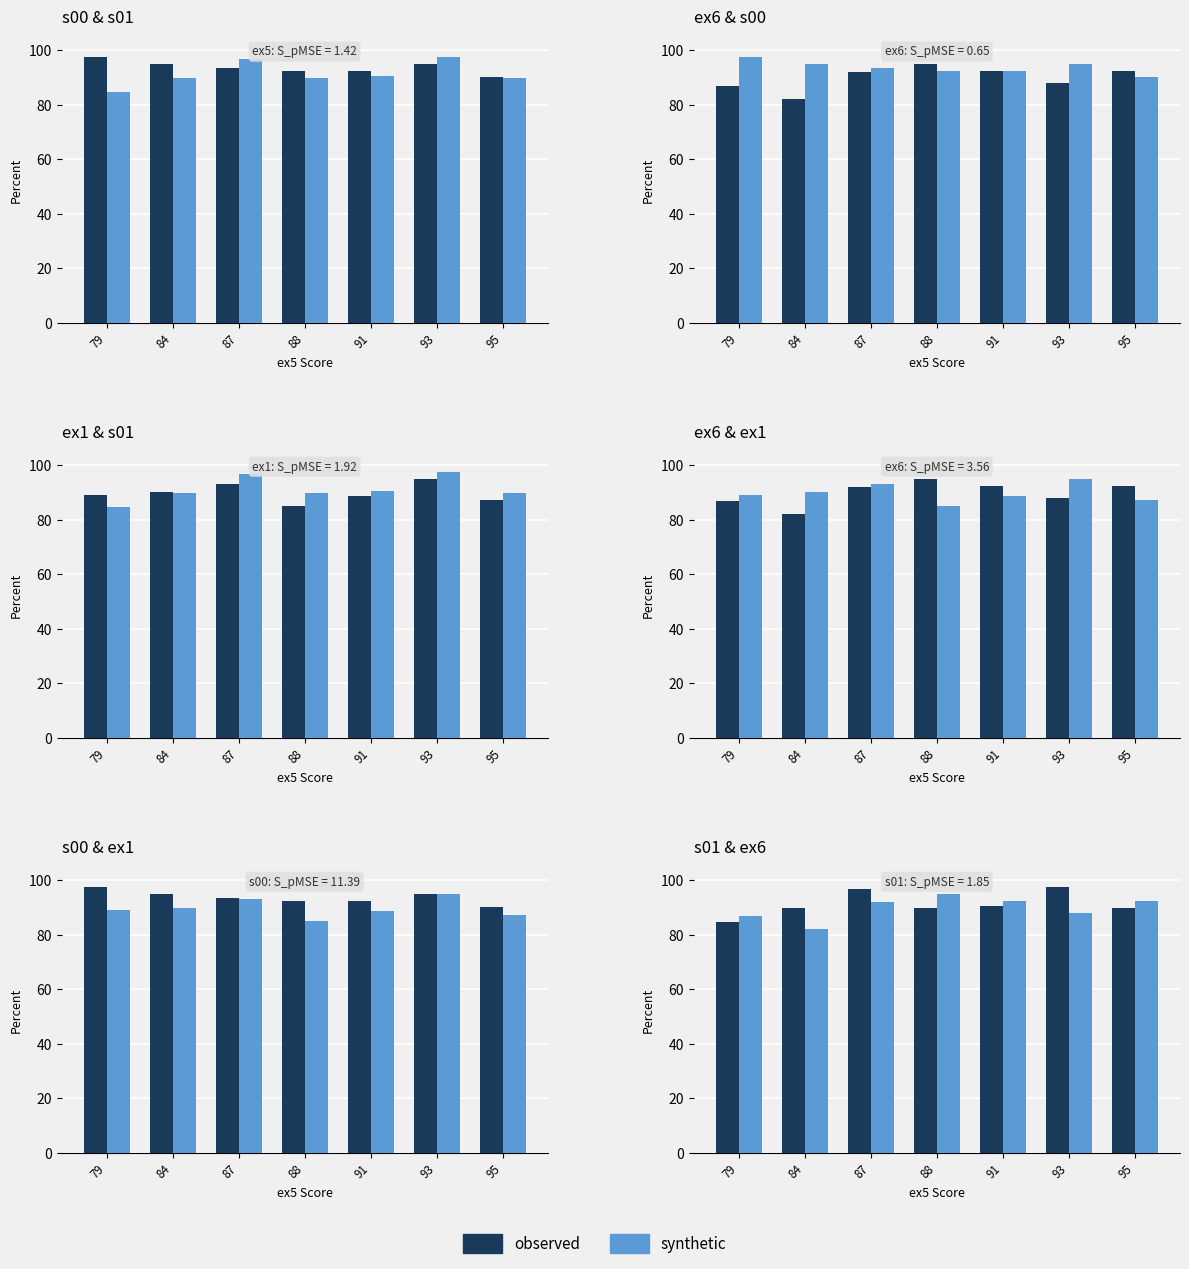

Which series has the largest total across all categories?

observed